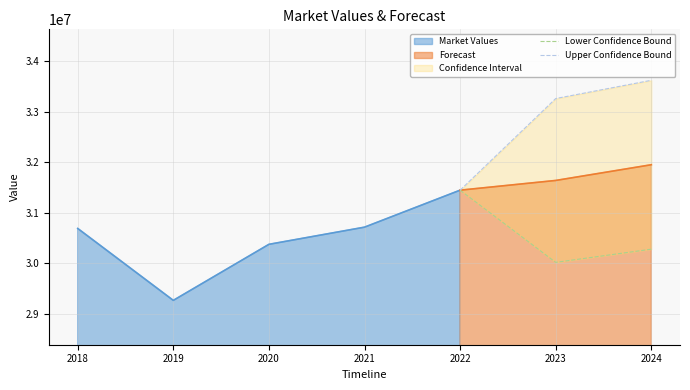

How many values in the Lower Confidence Bound series exceed 30274835?

2